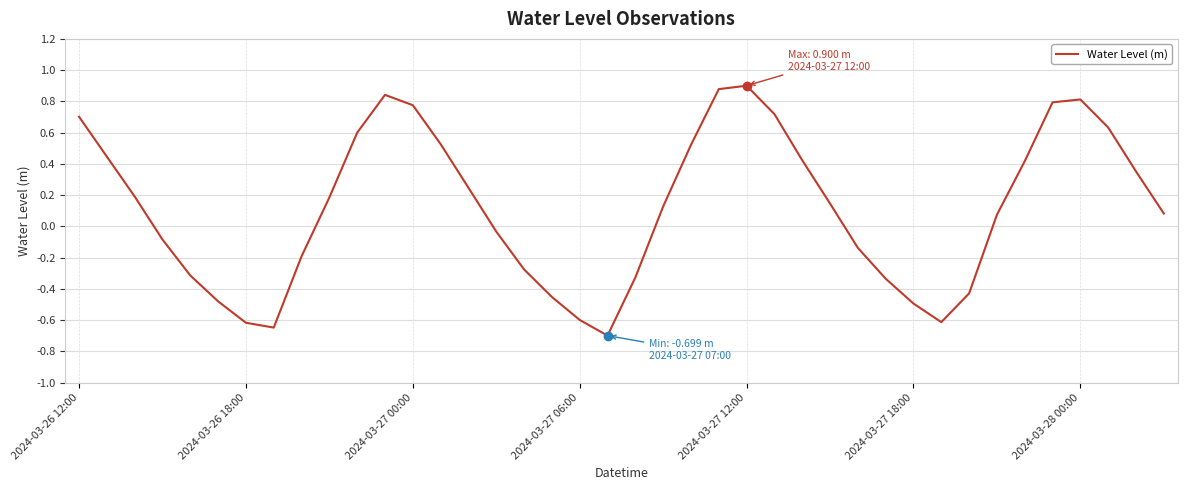

What is the minimum value shown in the chart?

-0.7